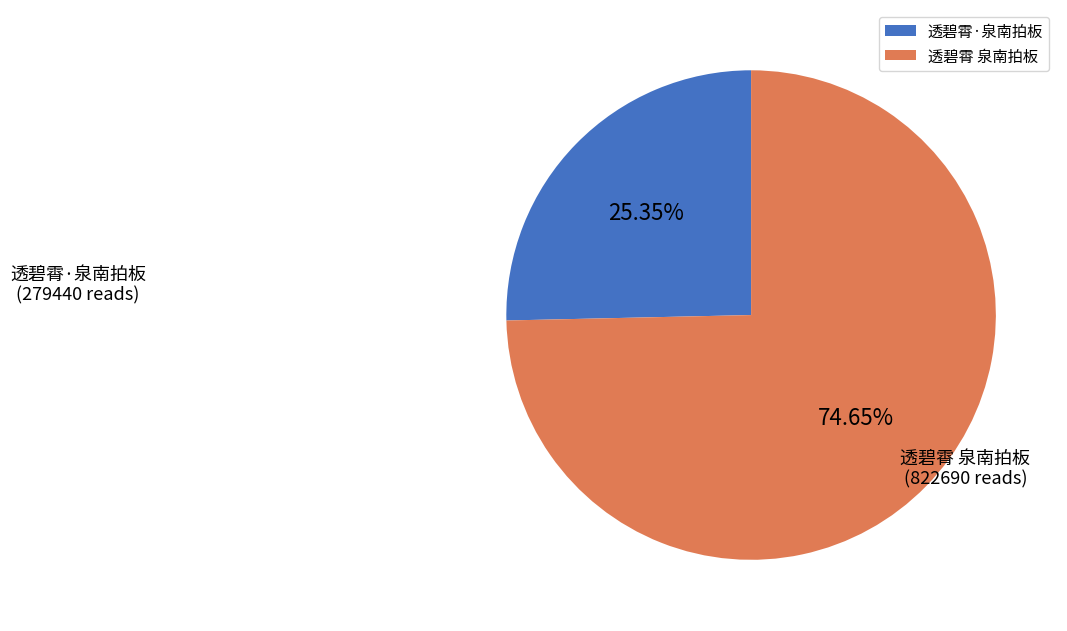

Does 透碧霄 泉南拍板 account for over 50% of the chart?

Yes